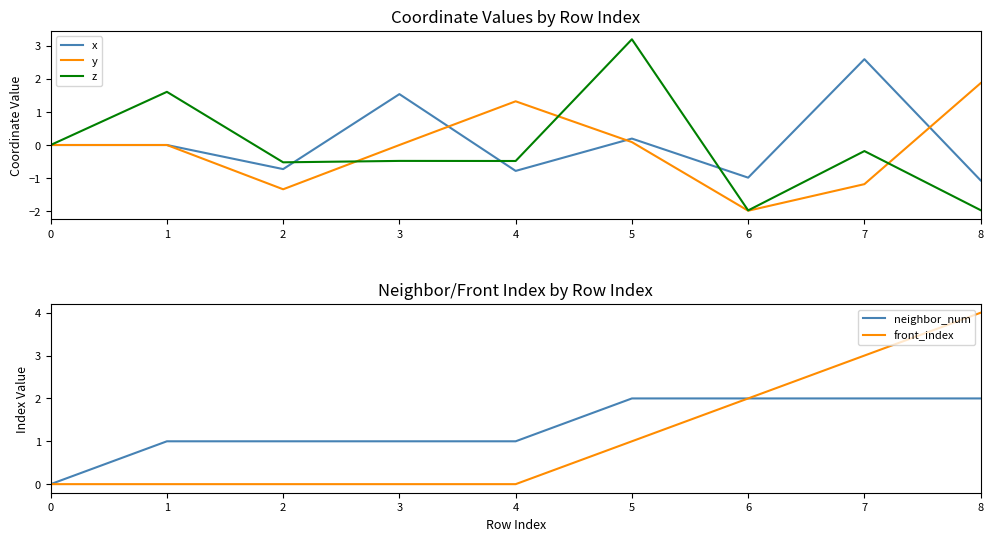

List the labels in order of z value, largest first.

5, 1, 0, 7, 3, 4, 2, 8, 6